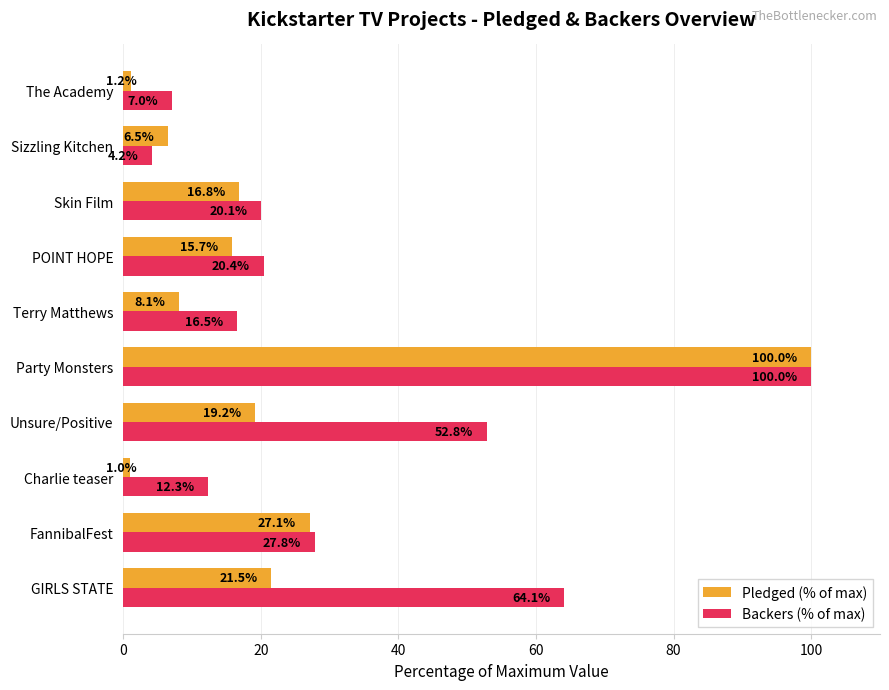

Is it true that Backers (% of max) equals 32.3 at GIRLS STATE?

False